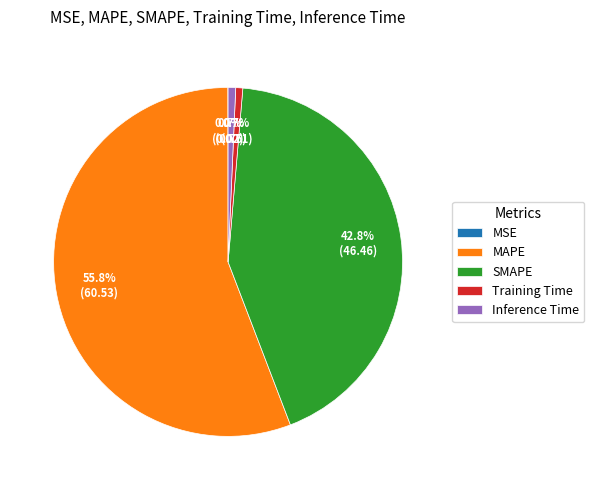

Approximately how many times larger is the value at SMAPE compared to MAPE?

0.8